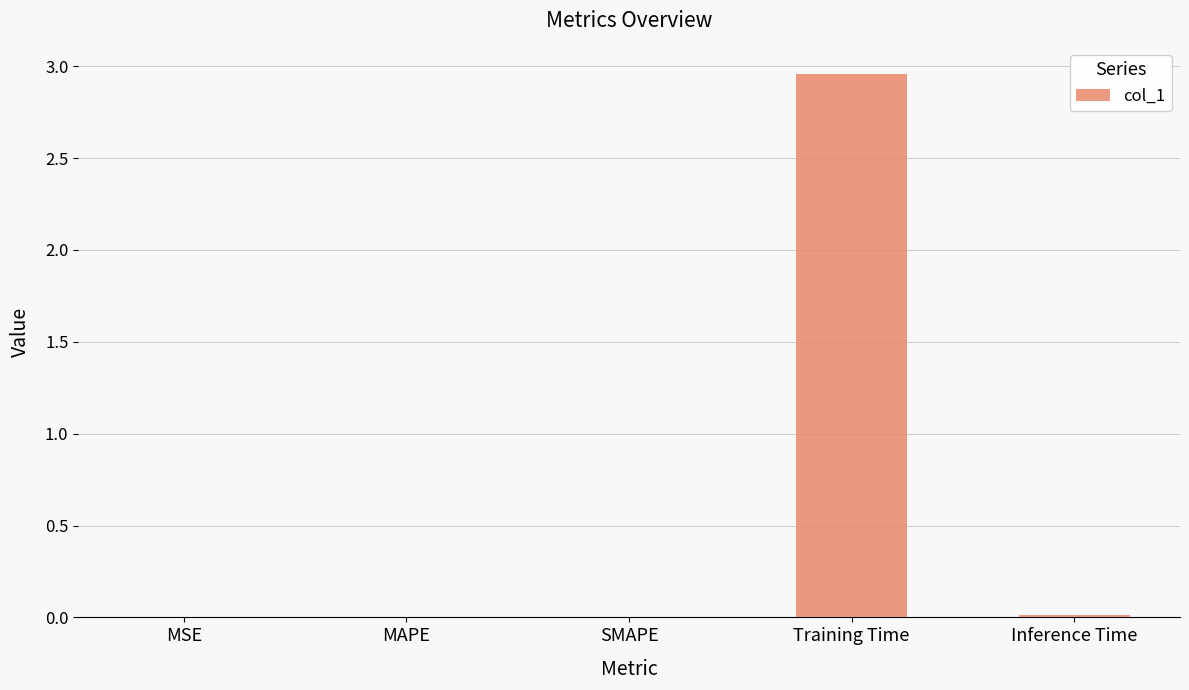

Count the number of categories in the chart.

5